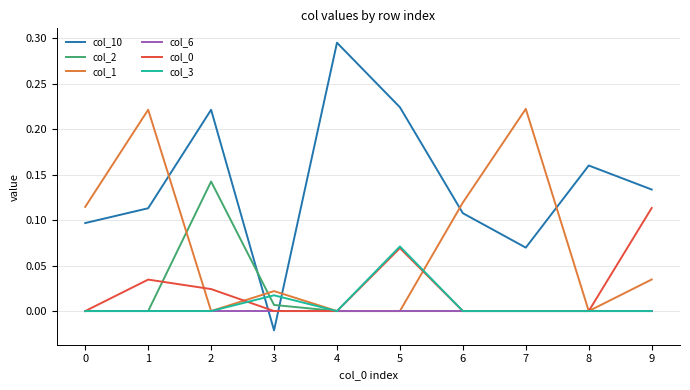

Which series has the widest spread of values?

col_10